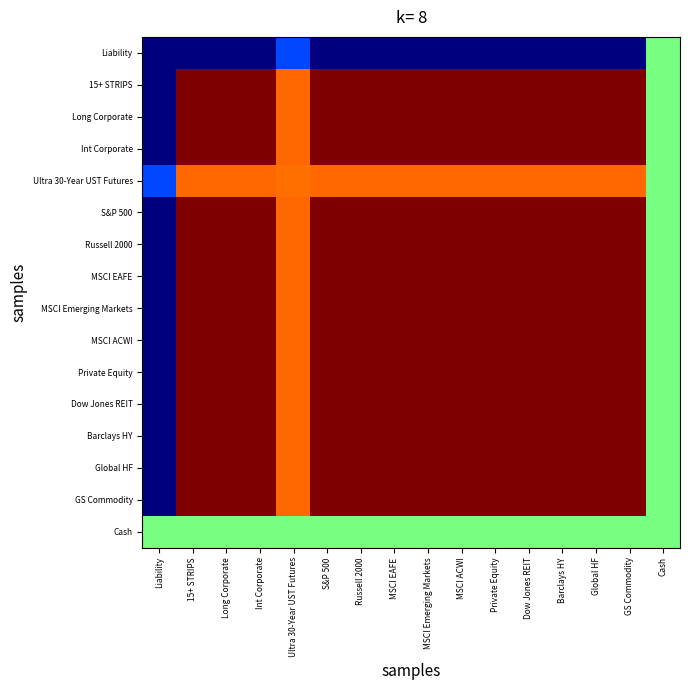

Reading right to left, what are all the values shown in this chart?

Liability: Cash=-0.0	GS Commodity=-1.0	Global HF=-1.0	Barclays HY=-1.0	Dow Jones REIT=-1.0	Private Equity=-1.0	MSCI ACWI=-1.0	MSCI Emerging Markets=-1.0	MSCI EAFE=-1.0	Russell 2000=-1.0	S&P 500=-1.0	Ultra 30-Year UST Futures=-0.6	Int Corporate=-1.0	Long Corporate=-1.0	15+ STRIPS=-1.0	Liability=-1.0
15+ STRIPS: Cash=0.0	GS Commodity=1.0	Global HF=1.0	Barclays HY=1.0	Dow Jones REIT=1.0	Private Equity=1.0	MSCI ACWI=1.0	MSCI Emerging Markets=1.0	MSCI EAFE=1.0	Russell 2000=1.0	S&P 500=1.0	Ultra 30-Year UST Futures=0.6	Int Corporate=1.0	Long Corporate=1.0	15+ STRIPS=1.0	Liability=-1.0
Long Corporate: Cash=0.0	GS Commodity=1.0	Global HF=1.0	Barclays HY=1.0	Dow Jones REIT=1.0	Private Equity=1.0	MSCI ACWI=1.0	MSCI Emerging Markets=1.0	MSCI EAFE=1.0	Russell 2000=1.0	S&P 500=1.0	Ultra 30-Year UST Futures=0.6	Int Corporate=1.0	Long Corporate=1.0	15+ STRIPS=1.0	Liability=-1.0
Int Corporate: Cash=0.0	GS Commodity=1.0	Global HF=1.0	Barclays HY=1.0	Dow Jones REIT=1.0	Private Equity=1.0	MSCI ACWI=1.0	MSCI Emerging Markets=1.0	MSCI EAFE=1.0	Russell 2000=1.0	S&P 500=1.0	Ultra 30-Year UST Futures=0.6	Int Corporate=1.0	Long Corporate=1.0	15+ STRIPS=1.0	Liability=-1.0
Ultra 30-Year UST Futures: Cash=0.0	GS Commodity=0.6	Global HF=0.6	Barclays HY=0.6	Dow Jones REIT=0.6	Private Equity=0.6	MSCI ACWI=0.6	MSCI Emerging Markets=0.6	MSCI EAFE=0.6	Russell 2000=0.6	S&P 500=0.6	Ultra 30-Year UST Futures=0.6	Int Corporate=0.6	Long Corporate=0.6	15+ STRIPS=0.6	Liability=-0.6
S&P 500: Cash=0.0	GS Commodity=1.0	Global HF=1.0	Barclays HY=1.0	Dow Jones REIT=1.0	Private Equity=1.0	MSCI ACWI=1.0	MSCI Emerging Markets=1.0	MSCI EAFE=1.0	Russell 2000=1.0	S&P 500=1.0	Ultra 30-Year UST Futures=0.6	Int Corporate=1.0	Long Corporate=1.0	15+ STRIPS=1.0	Liability=-1.0
Russell 2000: Cash=0.0	GS Commodity=1.0	Global HF=1.0	Barclays HY=1.0	Dow Jones REIT=1.0	Private Equity=1.0	MSCI ACWI=1.0	MSCI Emerging Markets=1.0	MSCI EAFE=1.0	Russell 2000=1.0	S&P 500=1.0	Ultra 30-Year UST Futures=0.6	Int Corporate=1.0	Long Corporate=1.0	15+ STRIPS=1.0	Liability=-1.0
MSCI EAFE: Cash=0.0	GS Commodity=1.0	Global HF=1.0	Barclays HY=1.0	Dow Jones REIT=1.0	Private Equity=1.0	MSCI ACWI=1.0	MSCI Emerging Markets=1.0	MSCI EAFE=1.0	Russell 2000=1.0	S&P 500=1.0	Ultra 30-Year UST Futures=0.6	Int Corporate=1.0	Long Corporate=1.0	15+ STRIPS=1.0	Liability=-1.0
MSCI Emerging Markets: Cash=0.0	GS Commodity=1.0	Global HF=1.0	Barclays HY=1.0	Dow Jones REIT=1.0	Private Equity=1.0	MSCI ACWI=1.0	MSCI Emerging Markets=1.0	MSCI EAFE=1.0	Russell 2000=1.0	S&P 500=1.0	Ultra 30-Year UST Futures=0.6	Int Corporate=1.0	Long Corporate=1.0	15+ STRIPS=1.0	Liability=-1.0
MSCI ACWI: Cash=0.0	GS Commodity=1.0	Global HF=1.0	Barclays HY=1.0	Dow Jones REIT=1.0	Private Equity=1.0	MSCI ACWI=1.0	MSCI Emerging Markets=1.0	MSCI EAFE=1.0	Russell 2000=1.0	S&P 500=1.0	Ultra 30-Year UST Futures=0.6	Int Corporate=1.0	Long Corporate=1.0	15+ STRIPS=1.0	Liability=-1.0
Private Equity: Cash=0.0	GS Commodity=1.0	Global HF=1.0	Barclays HY=1.0	Dow Jones REIT=1.0	Private Equity=1.0	MSCI ACWI=1.0	MSCI Emerging Markets=1.0	MSCI EAFE=1.0	Russell 2000=1.0	S&P 500=1.0	Ultra 30-Year UST Futures=0.6	Int Corporate=1.0	Long Corporate=1.0	15+ STRIPS=1.0	Liability=-1.0
Dow Jones REIT: Cash=0.0	GS Commodity=1.0	Global HF=1.0	Barclays HY=1.0	Dow Jones REIT=1.0	Private Equity=1.0	MSCI ACWI=1.0	MSCI Emerging Markets=1.0	MSCI EAFE=1.0	Russell 2000=1.0	S&P 500=1.0	Ultra 30-Year UST Futures=0.6	Int Corporate=1.0	Long Corporate=1.0	15+ STRIPS=1.0	Liability=-1.0
Barclays HY: Cash=0.0	GS Commodity=1.0	Global HF=1.0	Barclays HY=1.0	Dow Jones REIT=1.0	Private Equity=1.0	MSCI ACWI=1.0	MSCI Emerging Markets=1.0	MSCI EAFE=1.0	Russell 2000=1.0	S&P 500=1.0	Ultra 30-Year UST Futures=0.6	Int Corporate=1.0	Long Corporate=1.0	15+ STRIPS=1.0	Liability=-1.0
Global HF: Cash=0.0	GS Commodity=1.0	Global HF=1.0	Barclays HY=1.0	Dow Jones REIT=1.0	Private Equity=1.0	MSCI ACWI=1.0	MSCI Emerging Markets=1.0	MSCI EAFE=1.0	Russell 2000=1.0	S&P 500=1.0	Ultra 30-Year UST Futures=0.6	Int Corporate=1.0	Long Corporate=1.0	15+ STRIPS=1.0	Liability=-1.0
GS Commodity: Cash=0.0	GS Commodity=1.0	Global HF=1.0	Barclays HY=1.0	Dow Jones REIT=1.0	Private Equity=1.0	MSCI ACWI=1.0	MSCI Emerging Markets=1.0	MSCI EAFE=1.0	Russell 2000=1.0	S&P 500=1.0	Ultra 30-Year UST Futures=0.6	Int Corporate=1.0	Long Corporate=1.0	15+ STRIPS=1.0	Liability=-1.0
Cash: Cash=0.0	GS Commodity=0.0	Global HF=0.0	Barclays HY=0.0	Dow Jones REIT=0.0	Private Equity=0.0	MSCI ACWI=0.0	MSCI Emerging Markets=0.0	MSCI EAFE=0.0	Russell 2000=0.0	S&P 500=0.0	Ultra 30-Year UST Futures=0.0	Int Corporate=0.0	Long Corporate=0.0	15+ STRIPS=0.0	Liability=-0.0